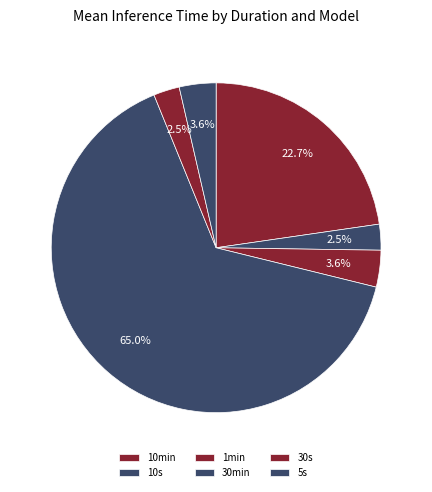

How many slices are in this pie chart?

6